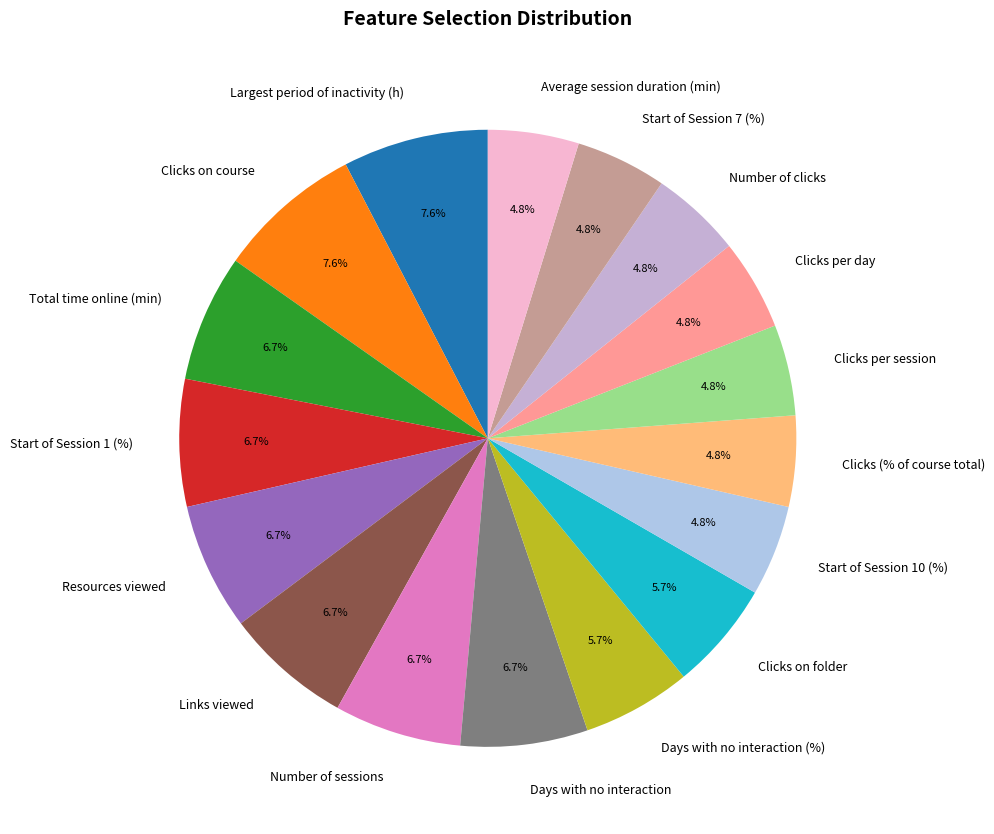

Combined, do Links viewed and Start of Session 10 (%) account for over 50%?

No